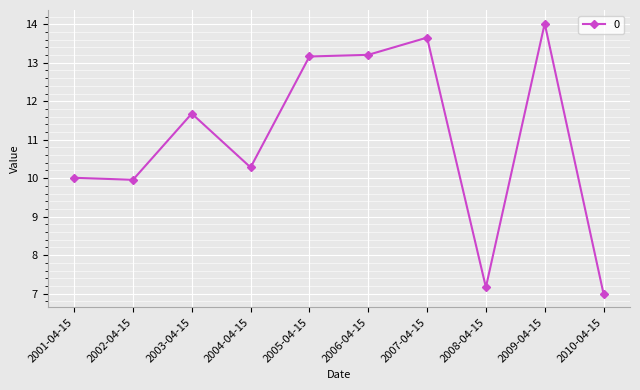

What is the difference between the maximum and second lowest values?

6.9